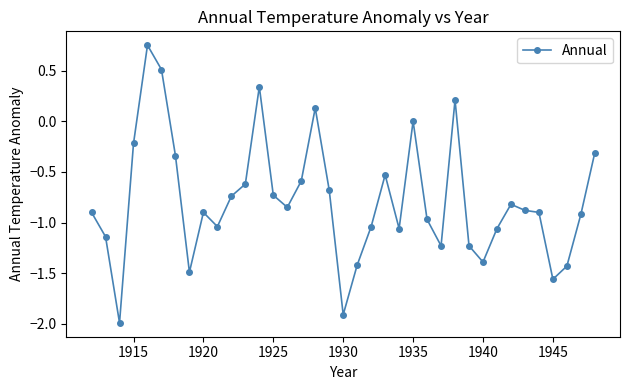

True or false: there are more than 1 points higher than both neighbors.

True